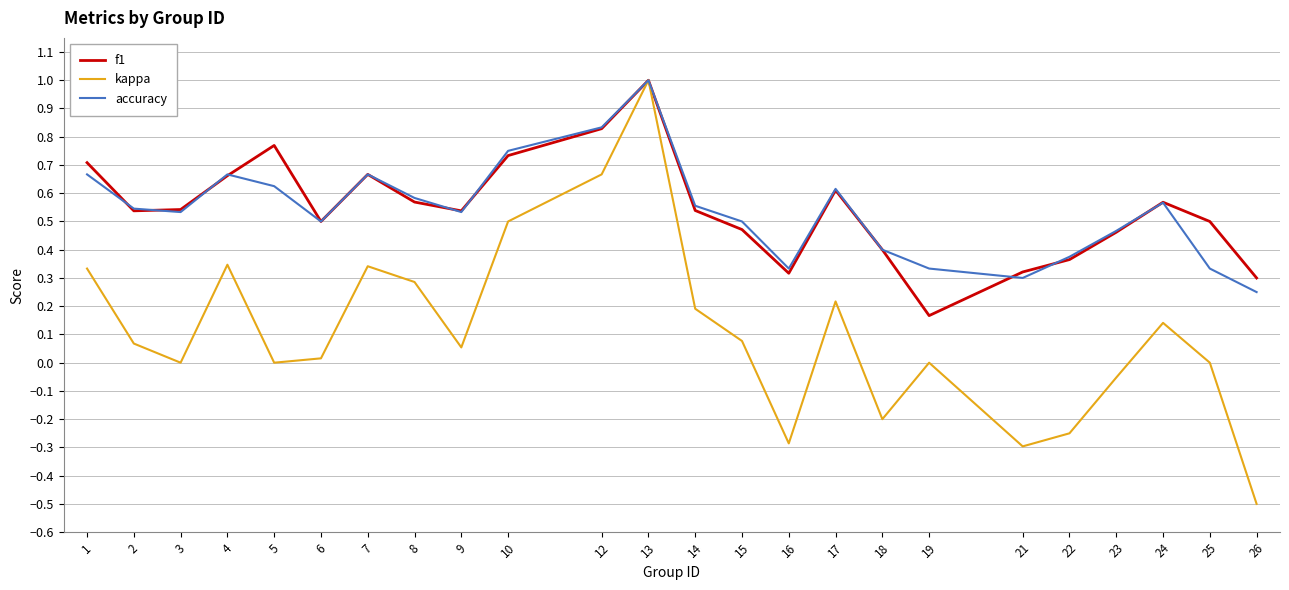

What is the total value across all series at 7?

1.7